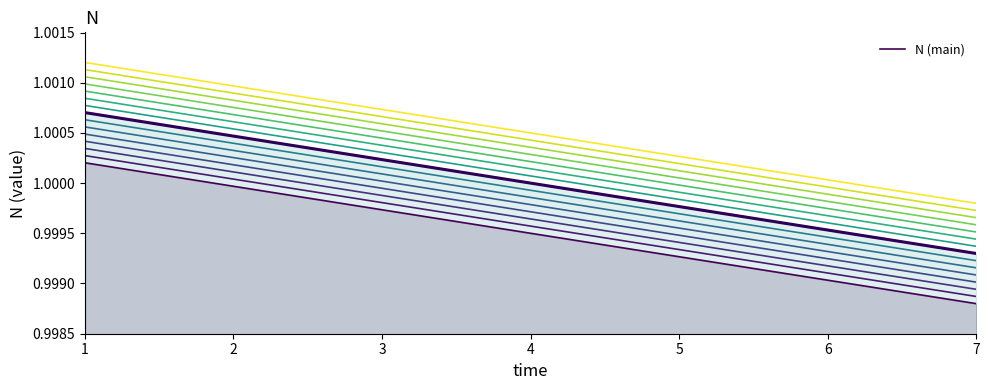

Reading left to right, list all the values displayed in this chart.

N (scenario 1): 1.0	1.0	1.0	1.0	1.0	1.0	1.0
N (main): 1.0	1.0	1.0	1.0	1.0	1.0	1.0